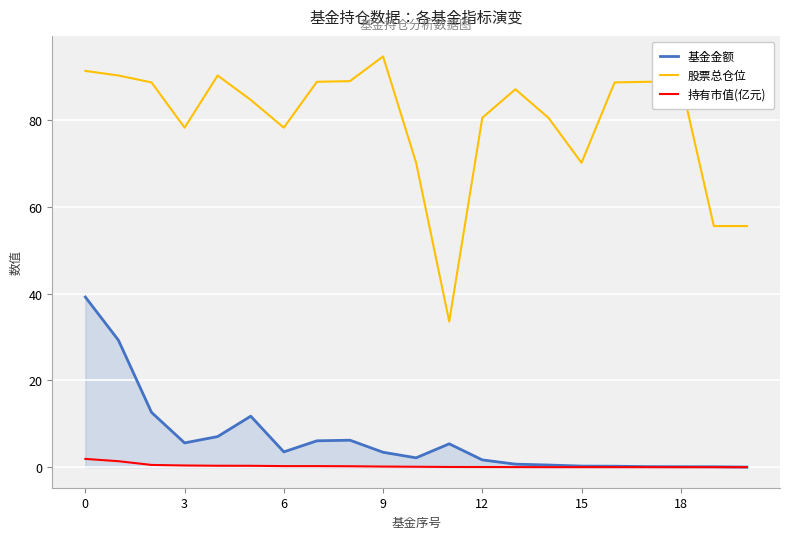

What are all the series names shown in the legend?

基金金额, 股票总仓位, 持有市值(亿元)